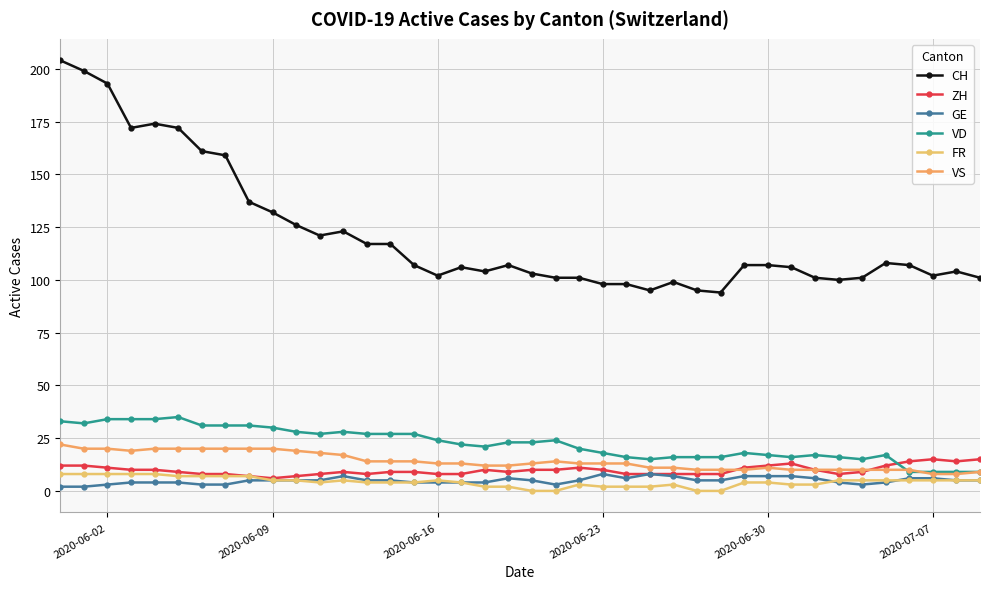

Which series has the largest range (max minus min)?

CH